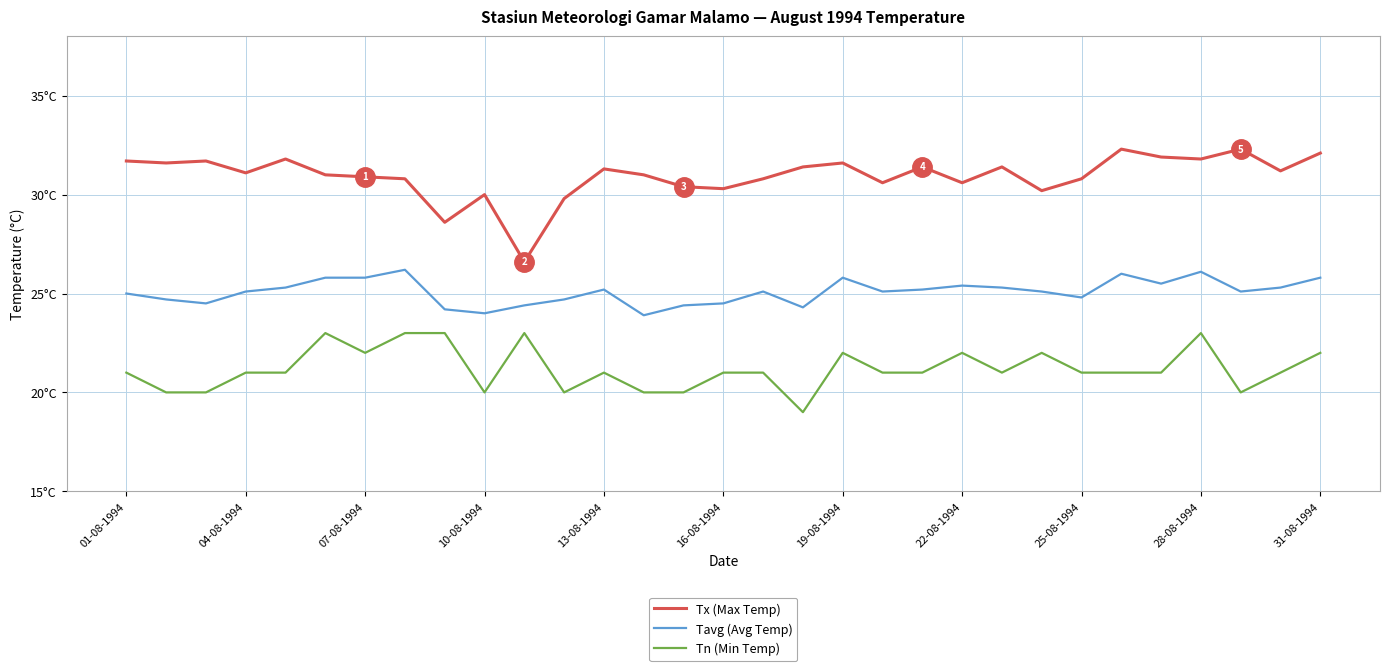

Reading left to right, transcribe all the data shown in this chart.

Tx (Max Temp): 31.7	31.6	31.7	31.1	31.8	31.0	30.9	30.8	28.6	30.0	26.6	29.8	31.3	31.0	30.4	30.3	30.8	31.4	31.6	30.6	31.4	30.6	31.4	30.2	30.8	32.3	31.9	31.8	32.3	31.2	32.1
Tavg (Avg Temp): 25.0	24.7	24.5	25.1	25.3	25.8	25.8	26.2	24.2	24.0	24.4	24.7	25.2	23.9	24.4	24.5	25.1	24.3	25.8	25.1	25.2	25.4	25.3	25.1	24.8	26.0	25.5	26.1	25.1	25.3	25.8
Tn (Min Temp): 21.0	20.0	20.0	21.0	21.0	23.0	22.0	23.0	23.0	20.0	23.0	20.0	21.0	20.0	20.0	21.0	21.0	19.0	22.0	21.0	21.0	22.0	21.0	22.0	21.0	21.0	21.0	23.0	20.0	21.0	22.0